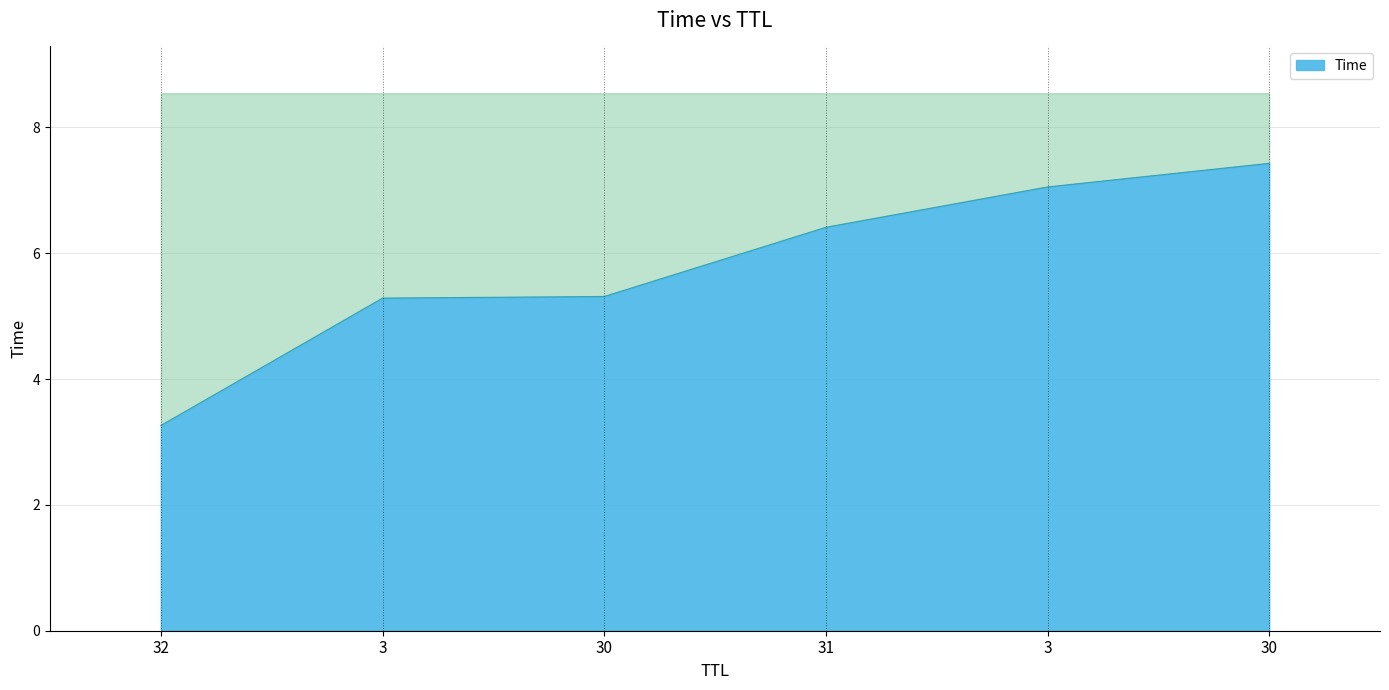

Which label corresponds to the largest value in the chart?

30